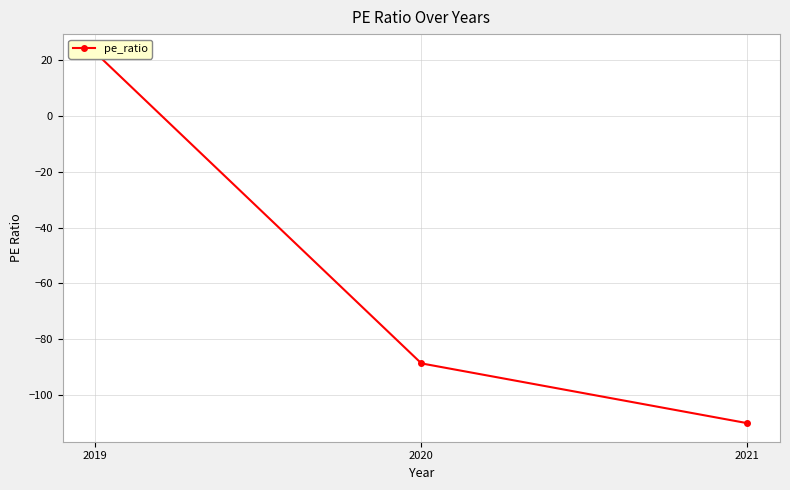

Rank the categories by value from lowest to highest.

2021, 2020, 2019